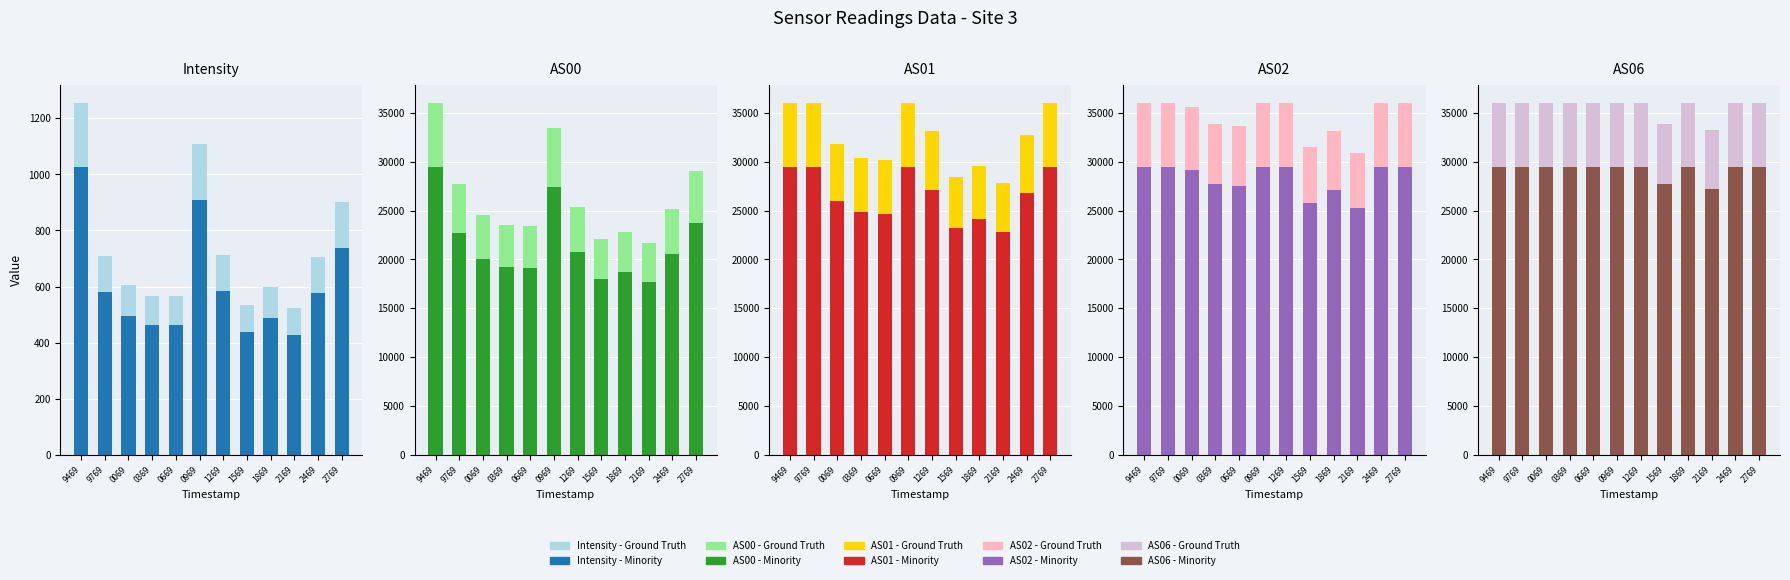

Which has a higher value, 0969 or 9469?

9469